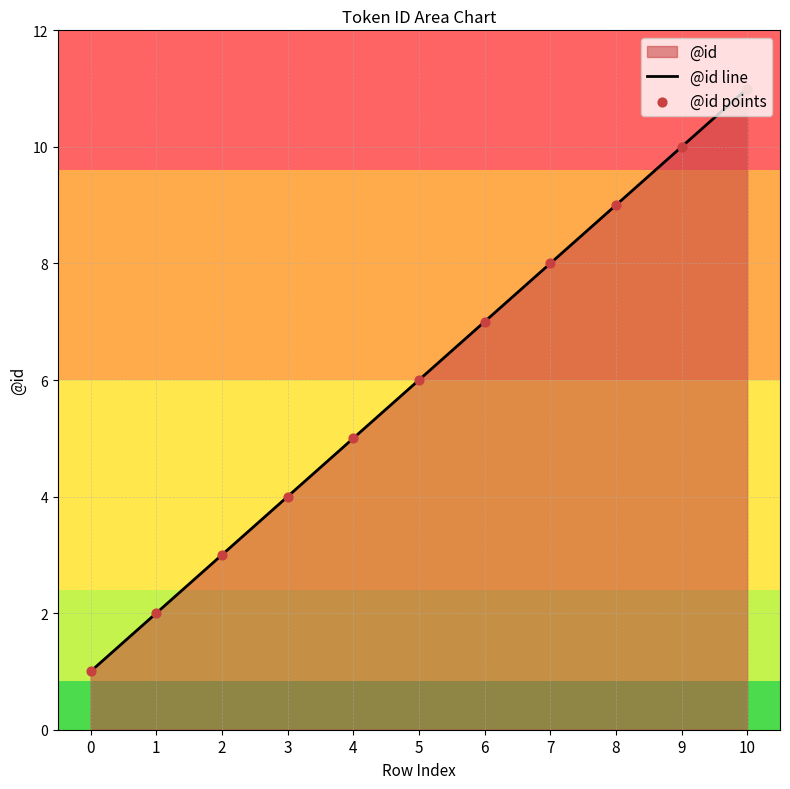

What is the difference between the maximum and minimum values?

10